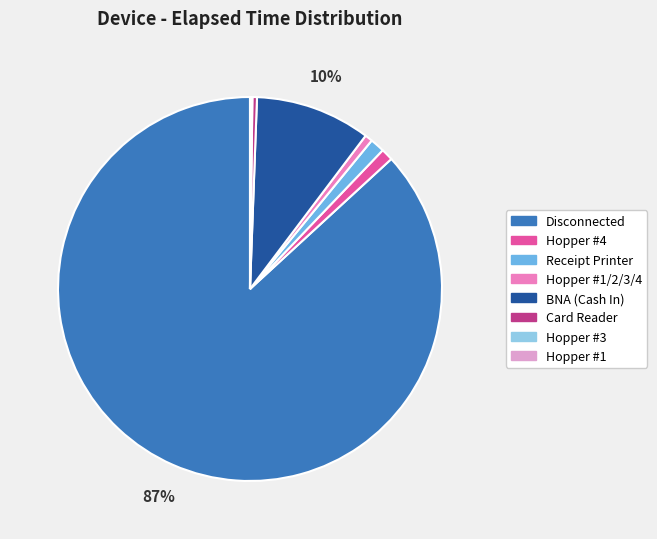

Does any single category account for the majority?

Yes